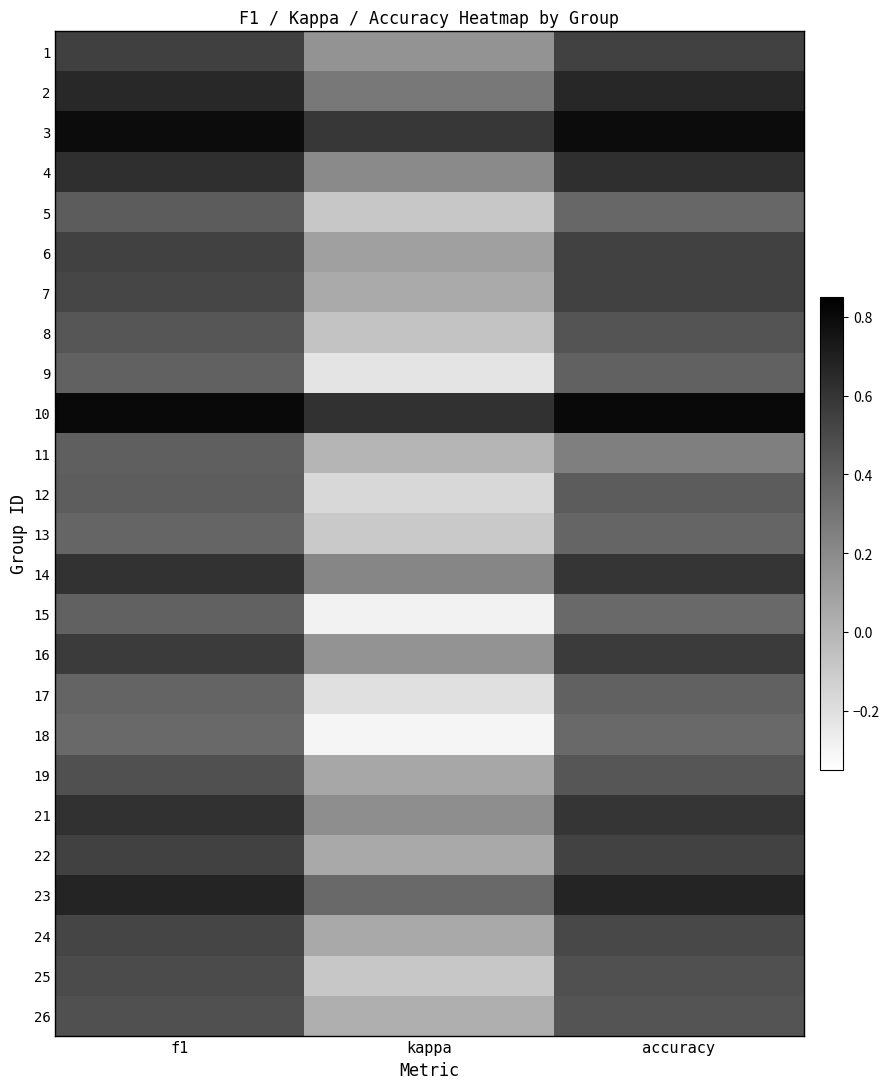

Which has a higher value, kappa or accuracy?

accuracy